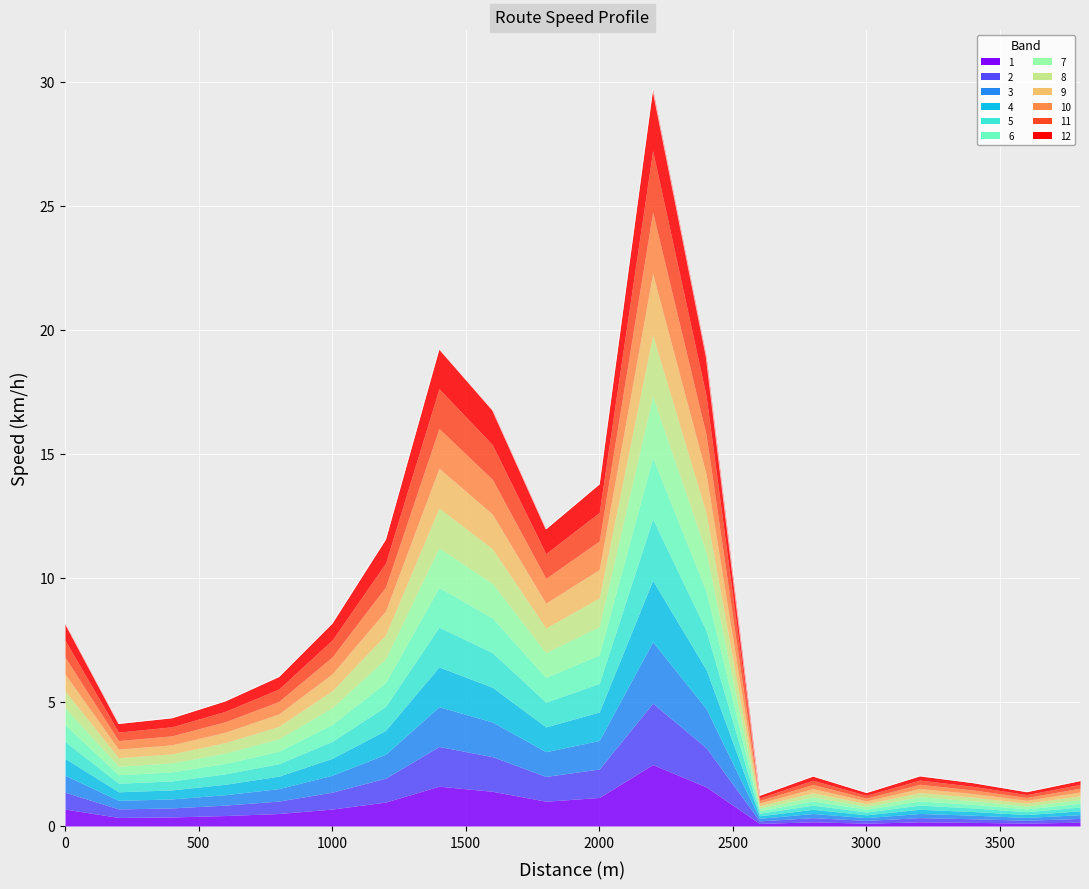

List the labels in order of value, largest first.

2200, 1400, 2400, 1600, 2000, 1800, 1200, 1000, 0, 800, 600, 400, 200, 3200, 2800, 3800, 3400, 3600, 3000, 2600